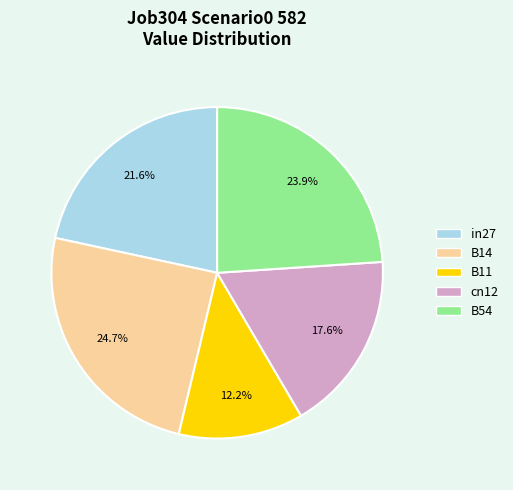

Is it true that B14 is 25% of the pie?

True